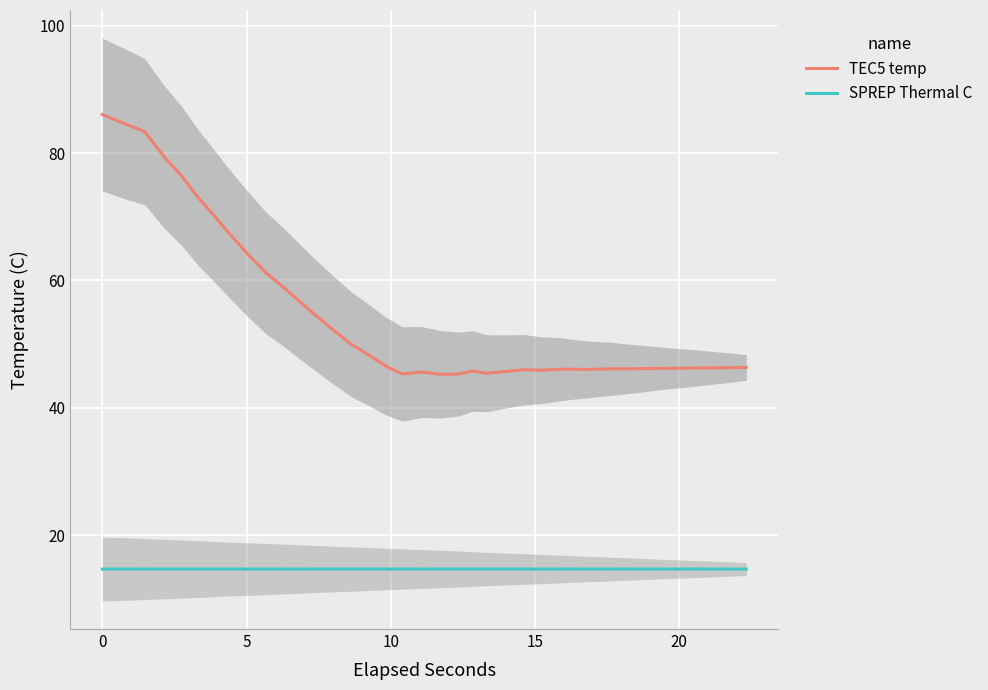

What are all the series names shown in the legend?

TEC5 temp, SPREP Thermal C